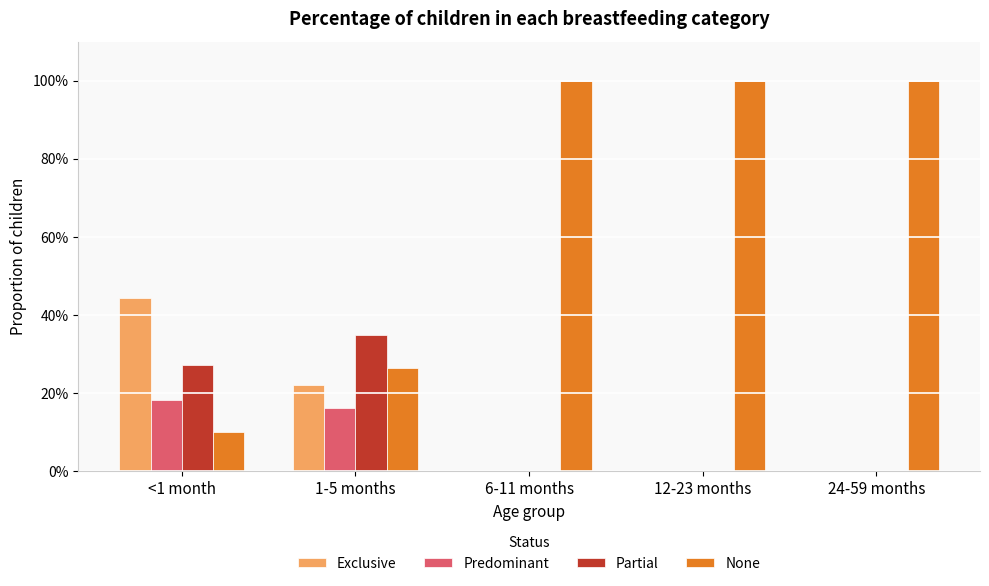

What is the difference between the maximum and minimum values in the None series?

0.9